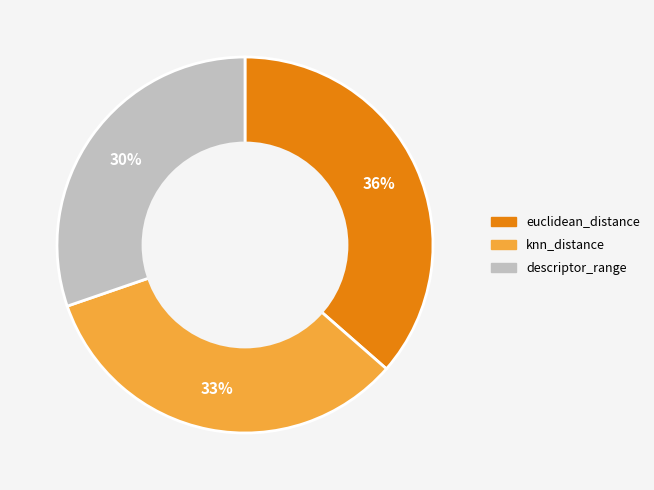

Which category has the biggest portion of the pie?

euclidean_distance